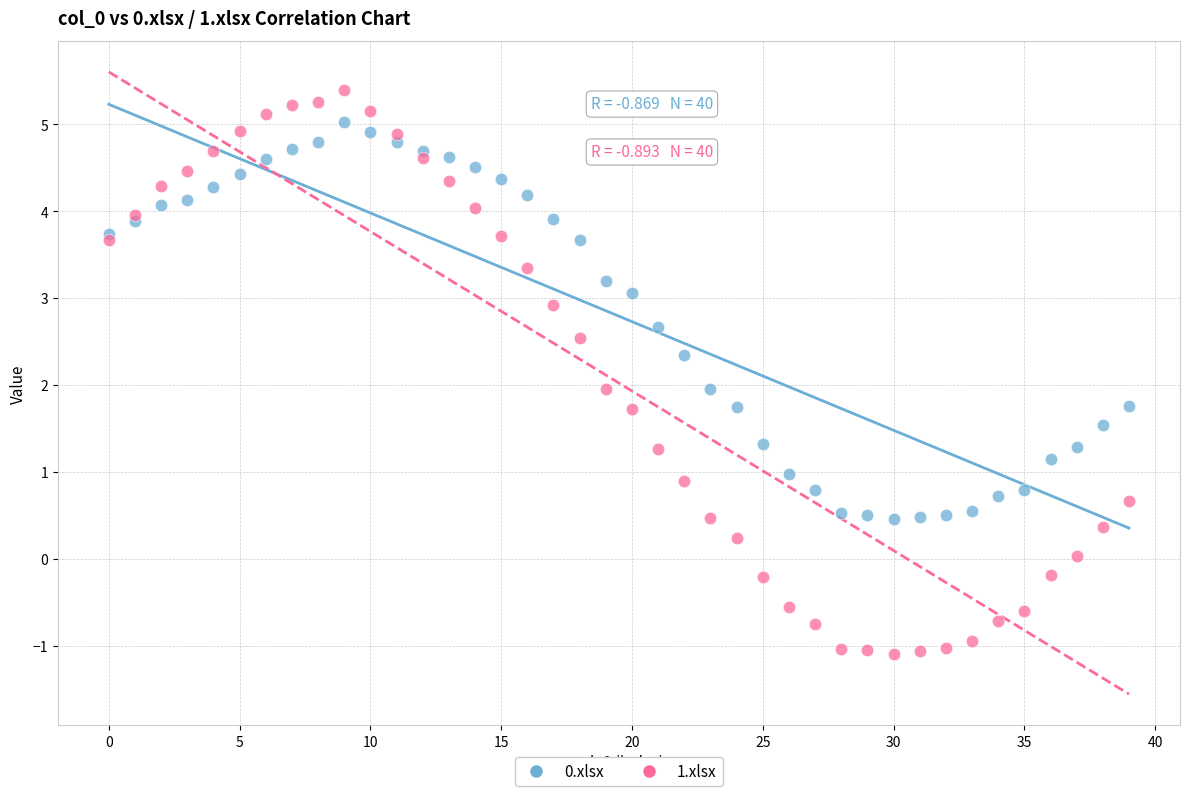

Which series has the largest Y range (max minus min)?

1.xlsx